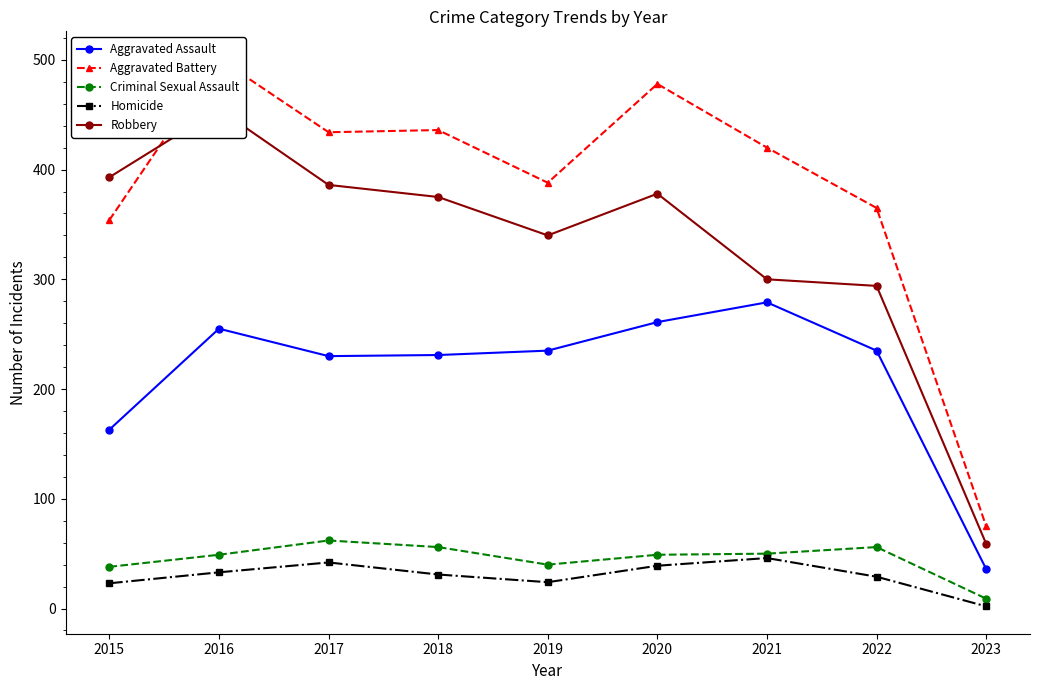

What are all the series names shown in the legend?

Aggravated Assault, Aggravated Battery, Criminal Sexual Assault, Homicide, Robbery